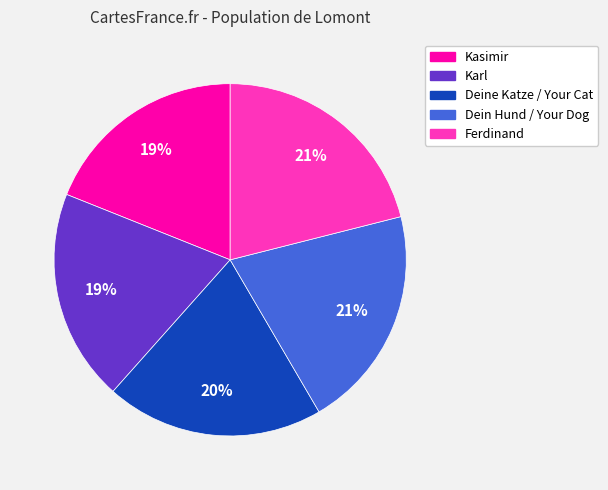

Which has a higher value, Karl or Deine Katze / Your Cat?

Deine Katze / Your Cat